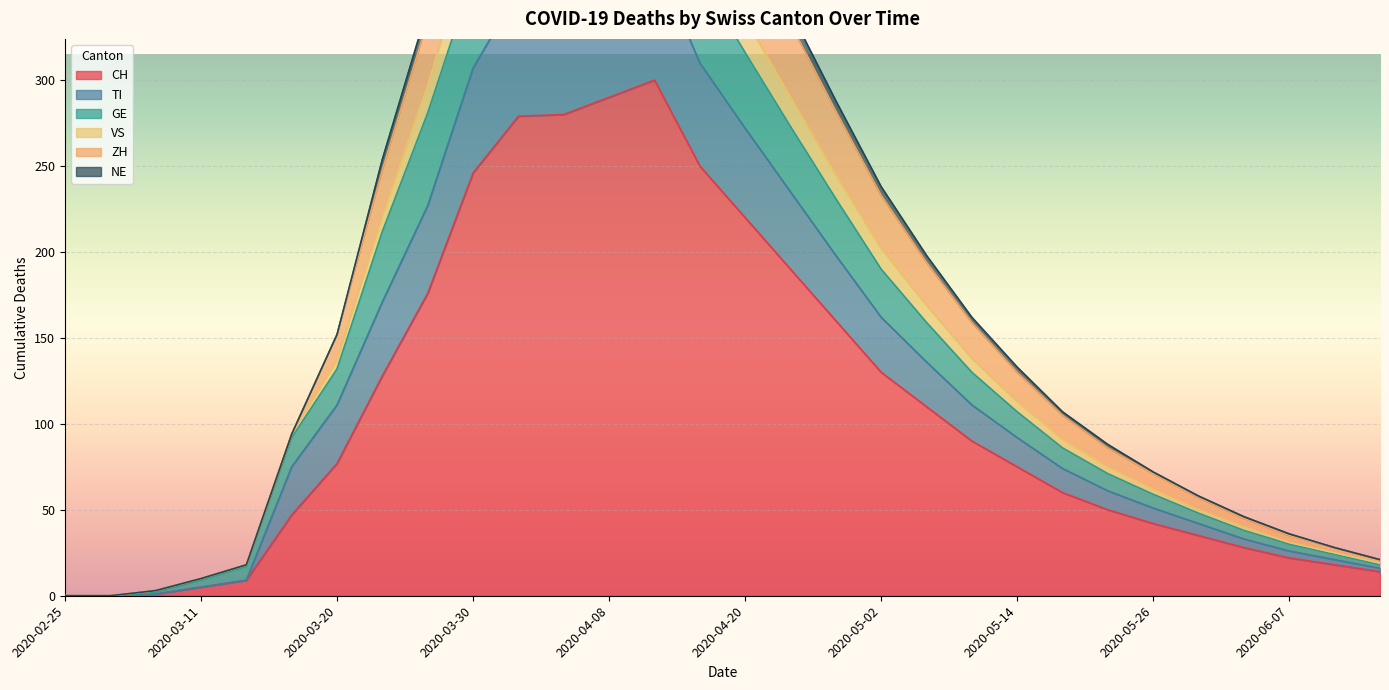

What is the maximum value for CH?

300